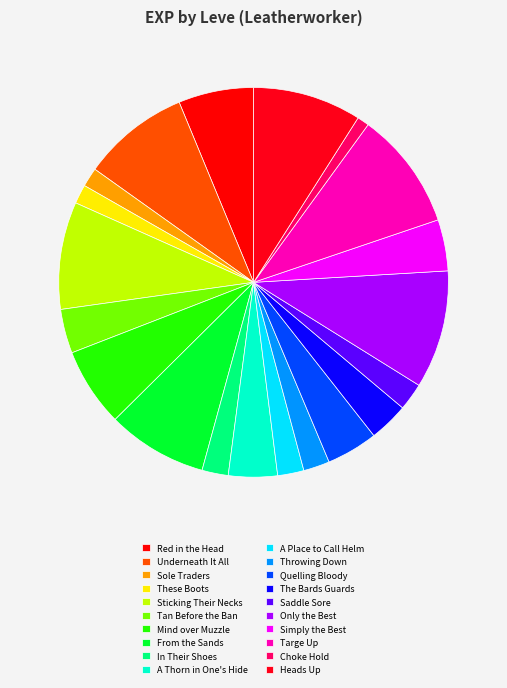

Count the number of slices in the pie.

20